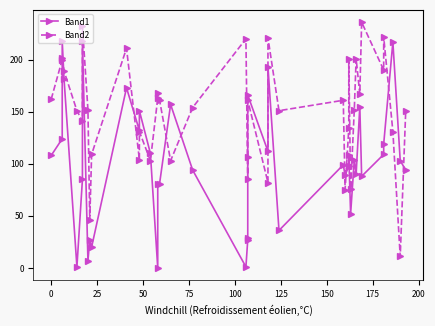

List the series in order of their peak value, highest first.

Band2, Band1